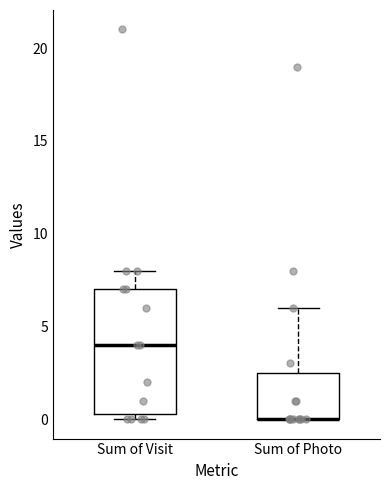

Reading left to right, transcribe this box plot: for each box, give where its median line is, the range the box spans, and where its two whiskers end, as read against the y-axis. The values are not printed on the chart, so give them approximately, as read against the axis.

Sum of Visit: median 4.0, box 0.5 to 7.0, whiskers 0.0 to 8.0
Sum of Photo: median 0.0 (drawn on the box's lower edge), box 0.0 to 2.5, whiskers 0.0 to 6.0